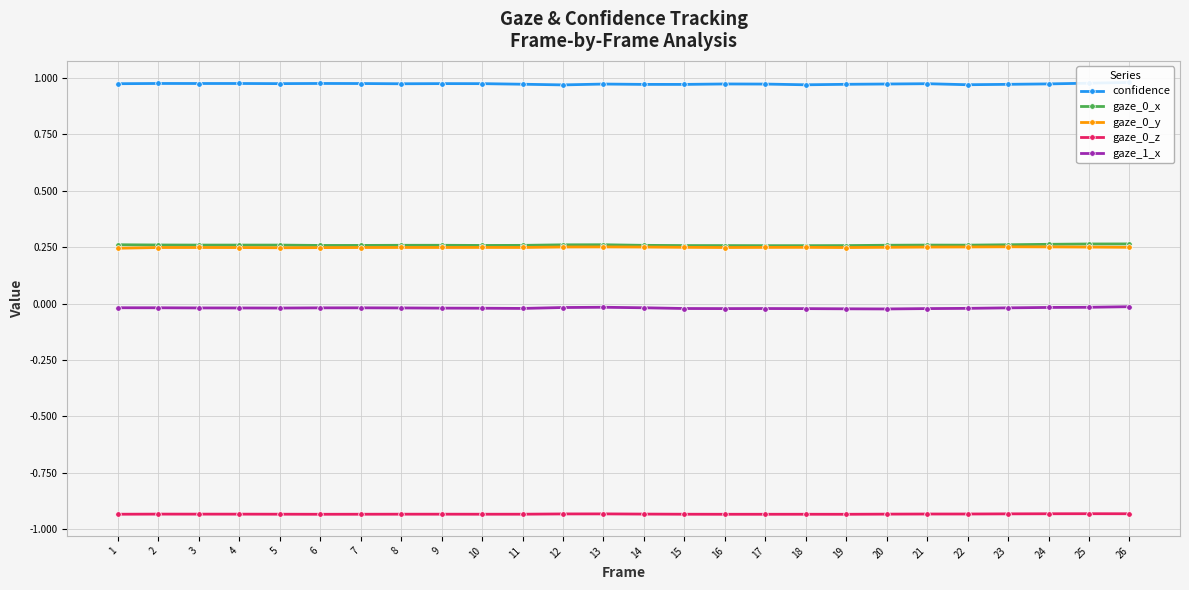

At how many categories does at least one series exceed 0?

26